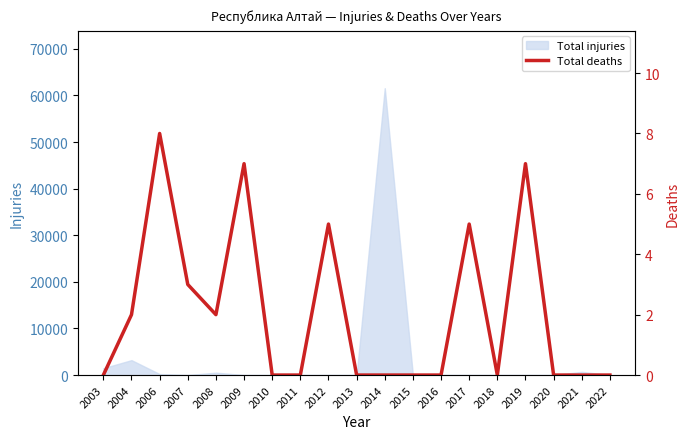

Is it true that Total injuries equals 35778 at 2015?

False